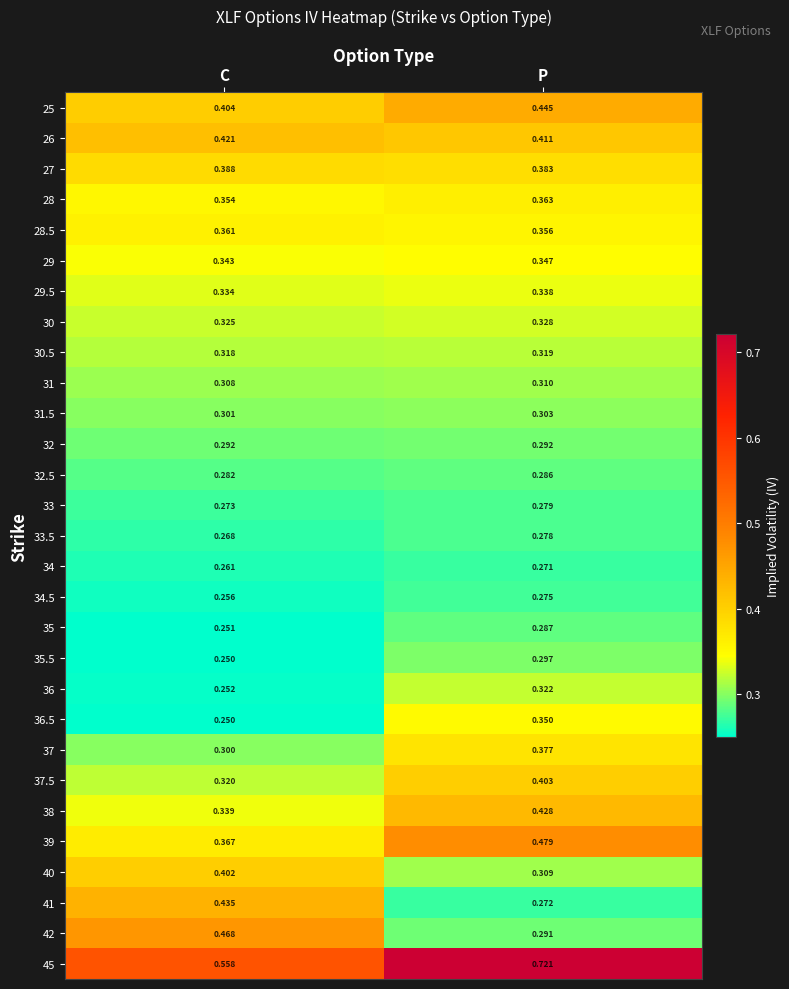

What is the total value across all series at P?

10.1